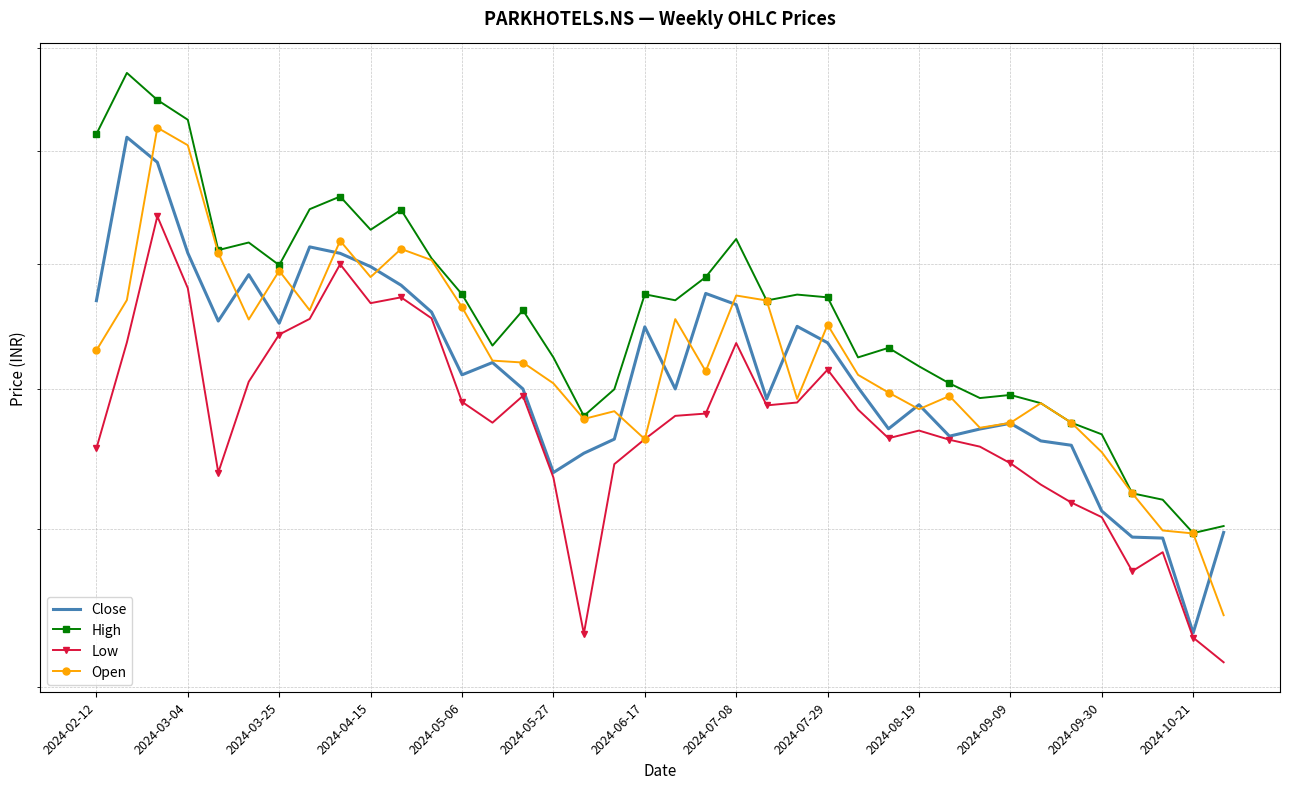

Rank the series by their maximum value, from highest to lowest.

High, Open, Close, Low